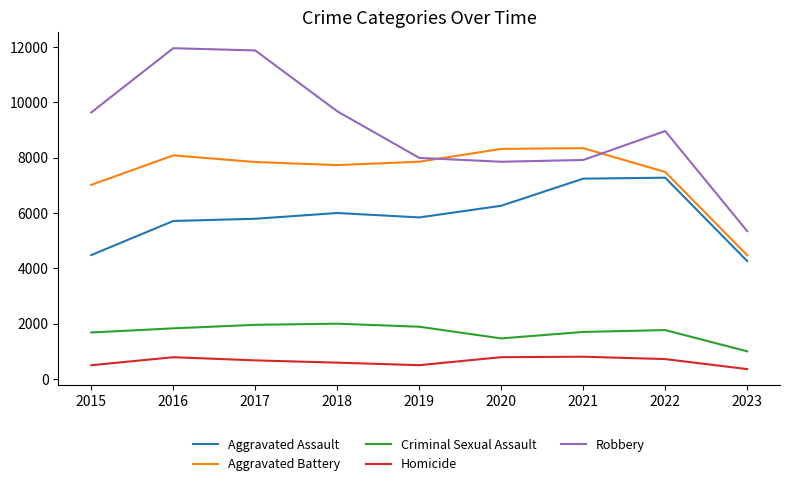

Which series has the largest range (max minus min)?

Robbery